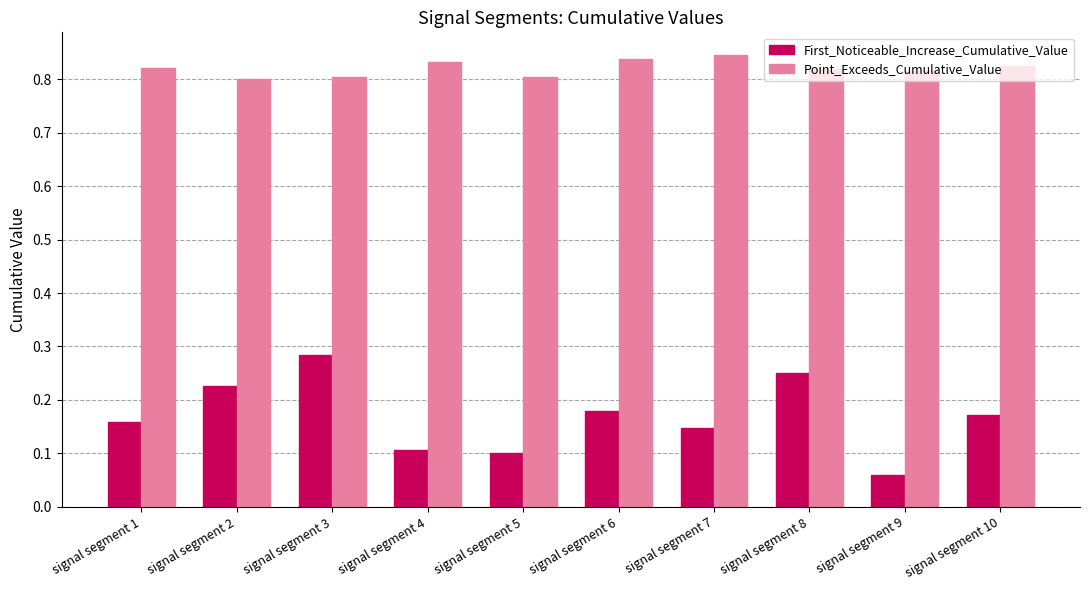

Which category has the lowest value in the First_Noticeable_Increase_Cumulative_Value series?

signal segment 9